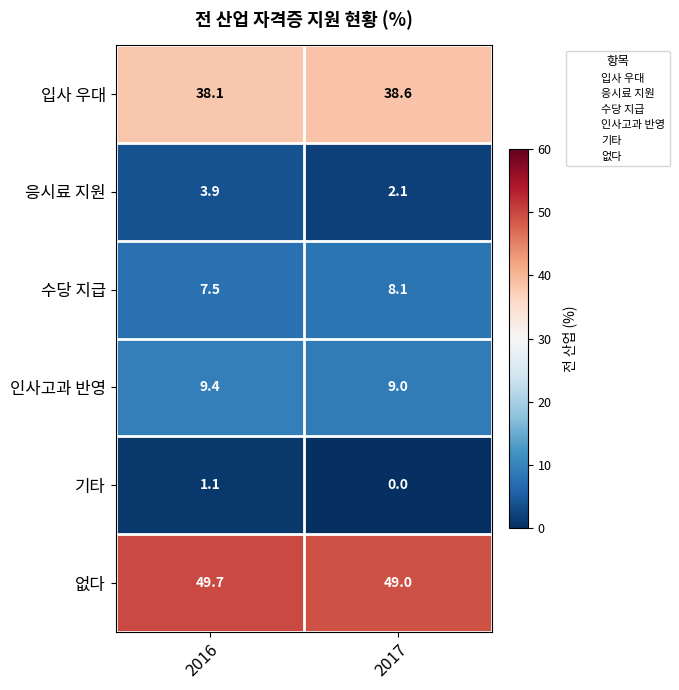

True or false: 기타 has a value of 1.1 at 2016.

True